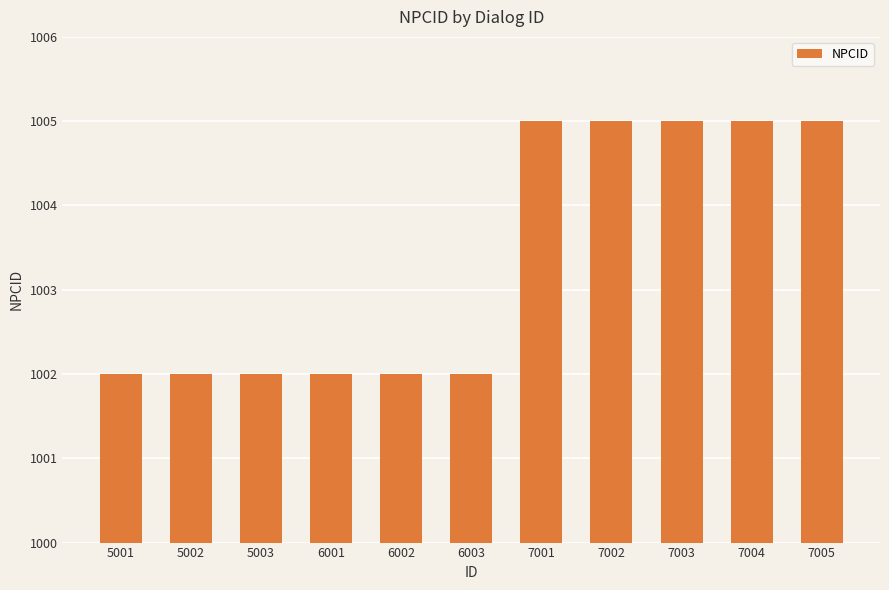

What is the smallest value displayed?

1002